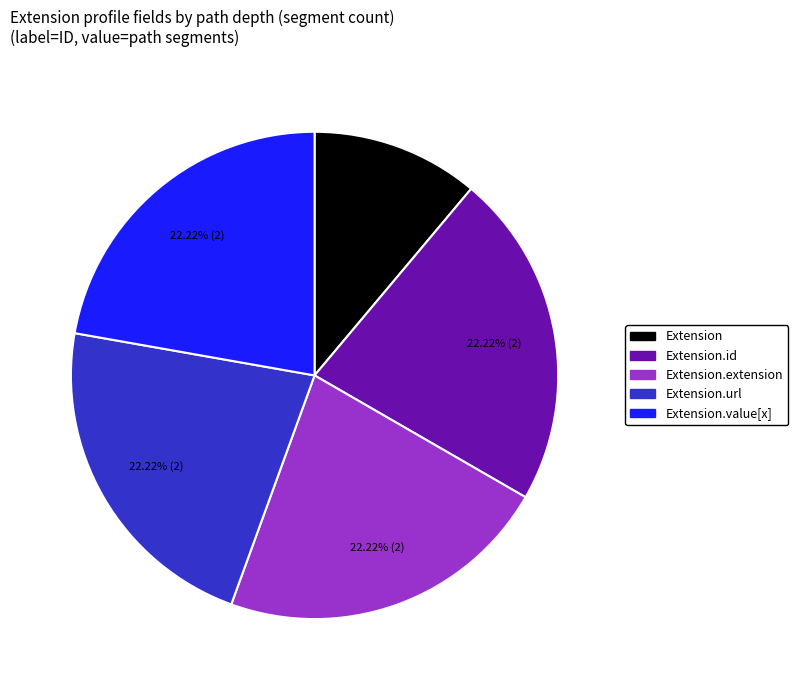

Is there any slice that represents more than half of the pie?

No